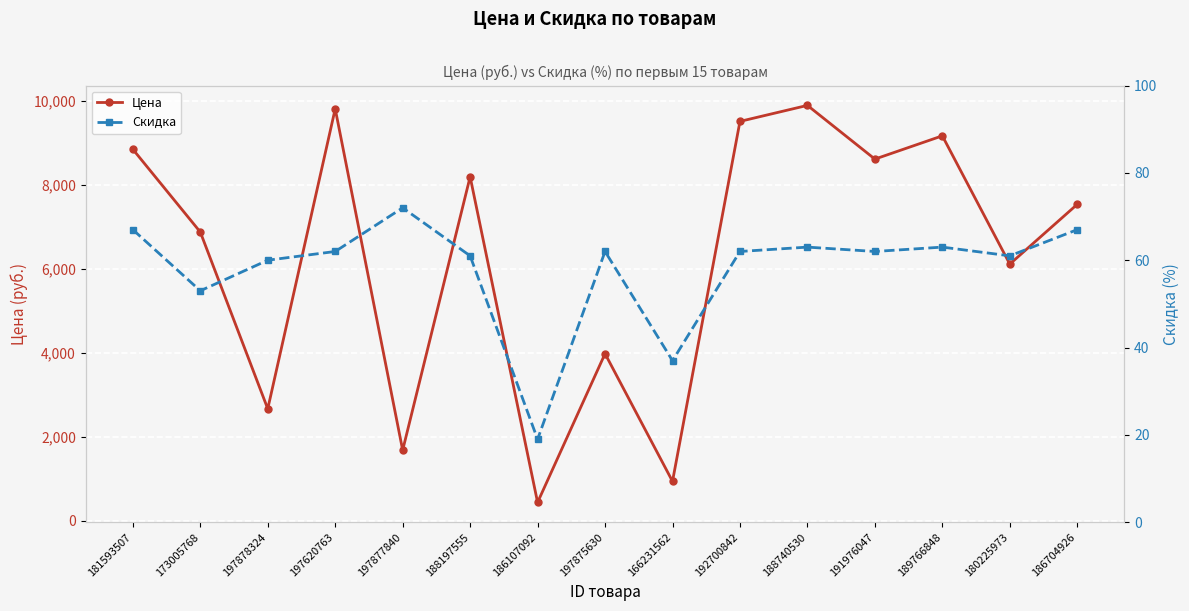

How many values in the Скидка series exceed 62?

5